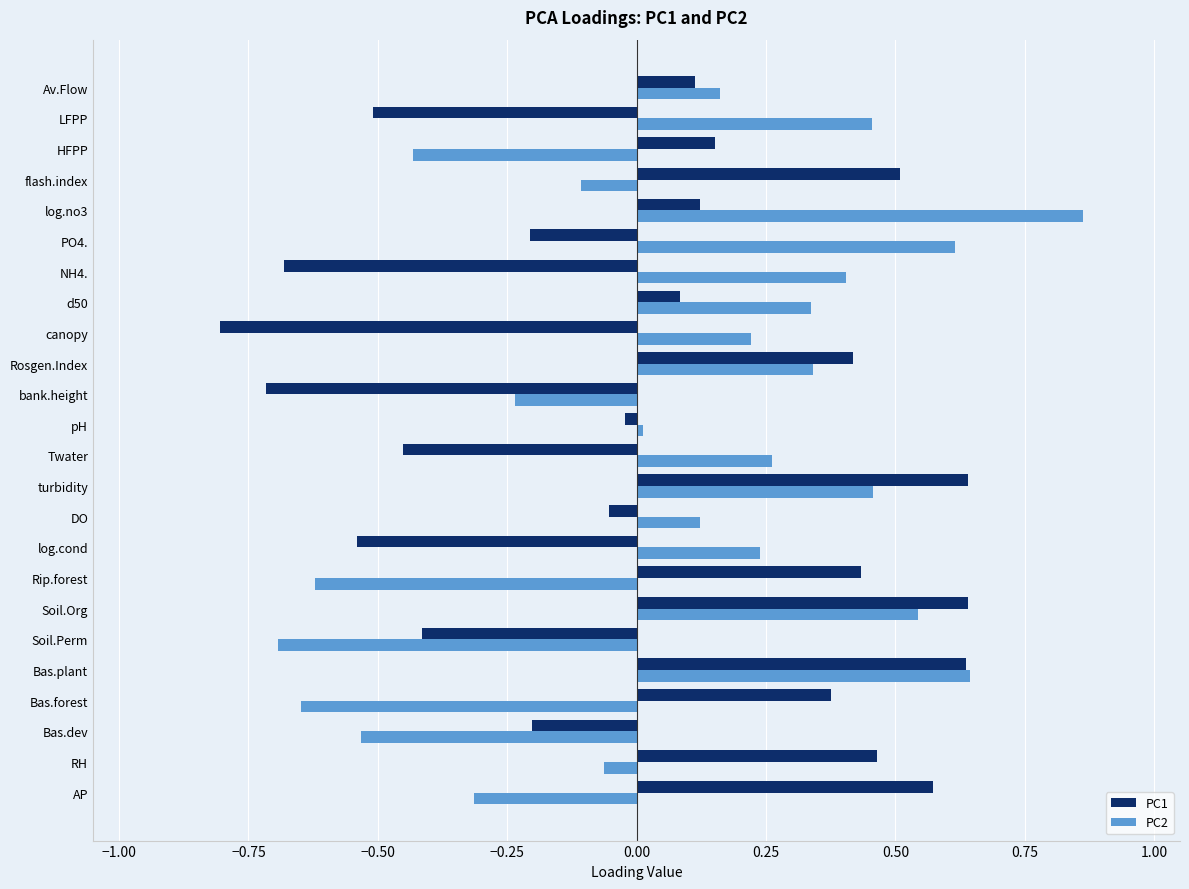

Rank the series by their average value, from highest to lowest.

PC2, PC1